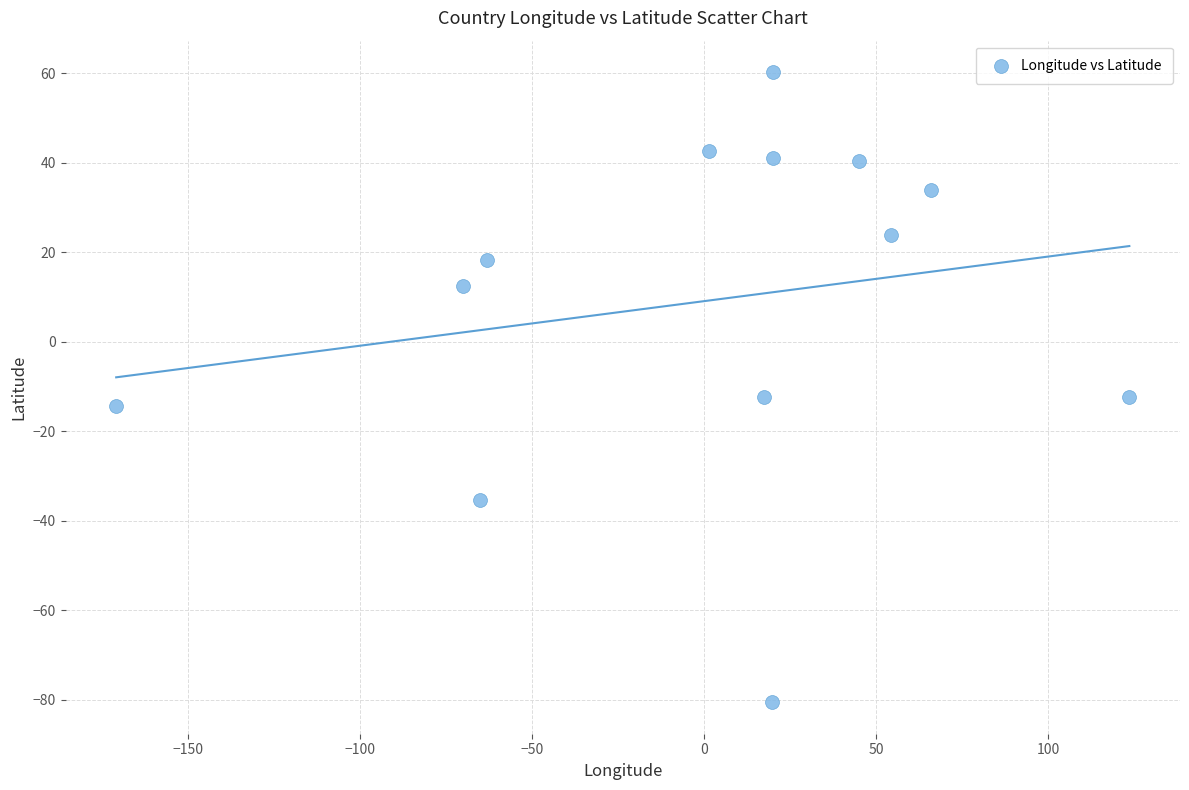

What is the range of X values (max minus min)?

294.3